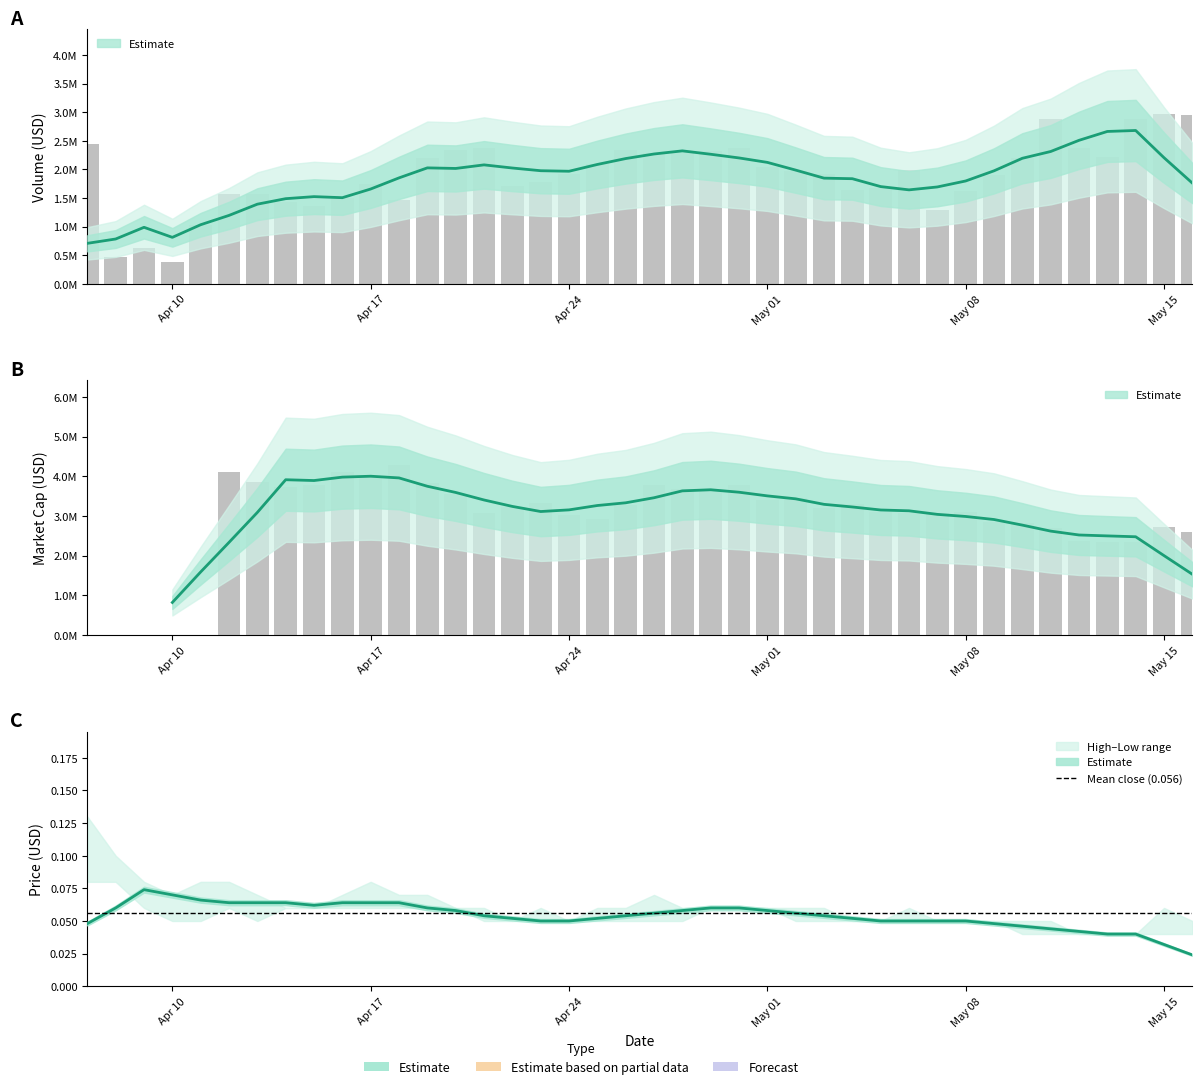

Does the chart contain any negative values?

No